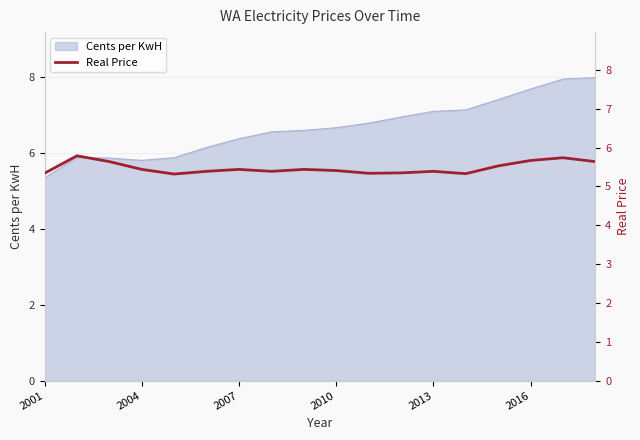

What is the maximum value for Cents per KwH?

8.0